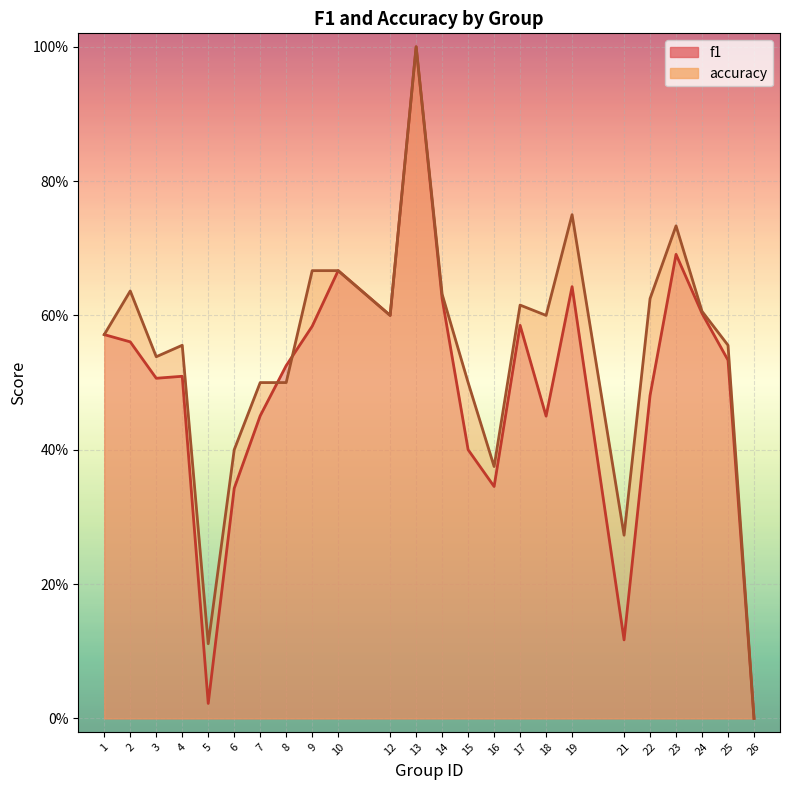

How many times do f1 and accuracy cross each other?

2